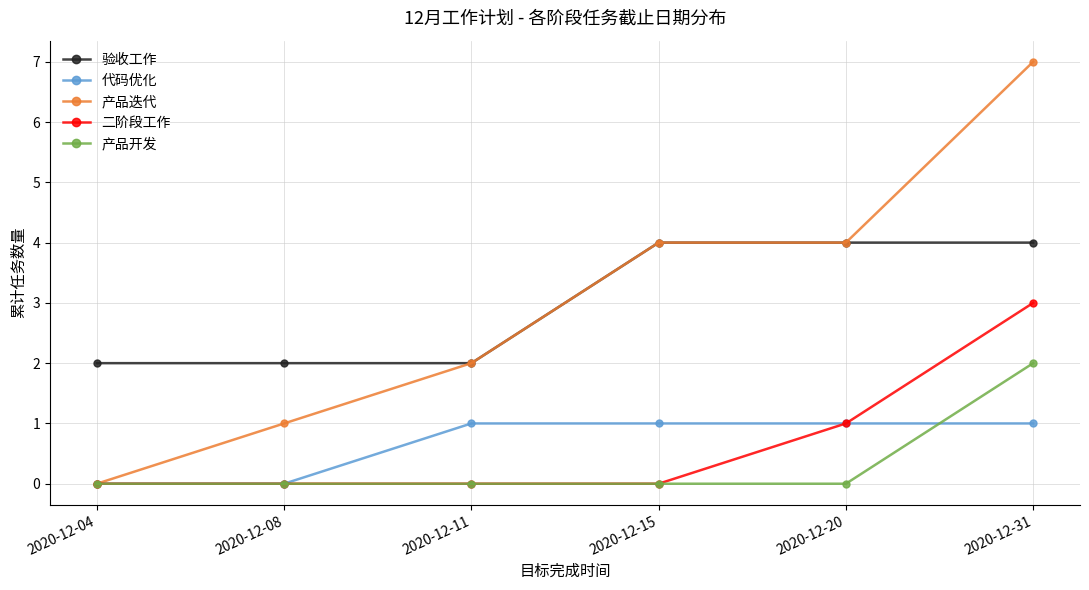

The value of 验收工作 at 2020-12-11 is 2. True or false?

True